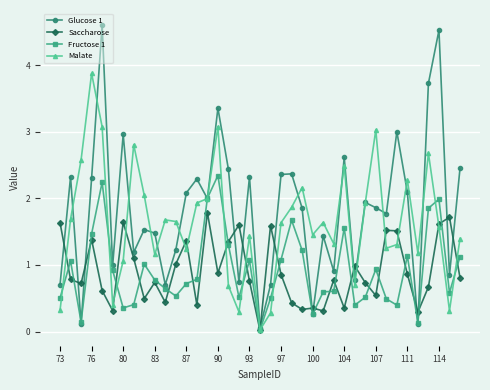

List the series in order of their peak value, lowest first.

Saccharose, Fructose 1, Malate, Glucose 1